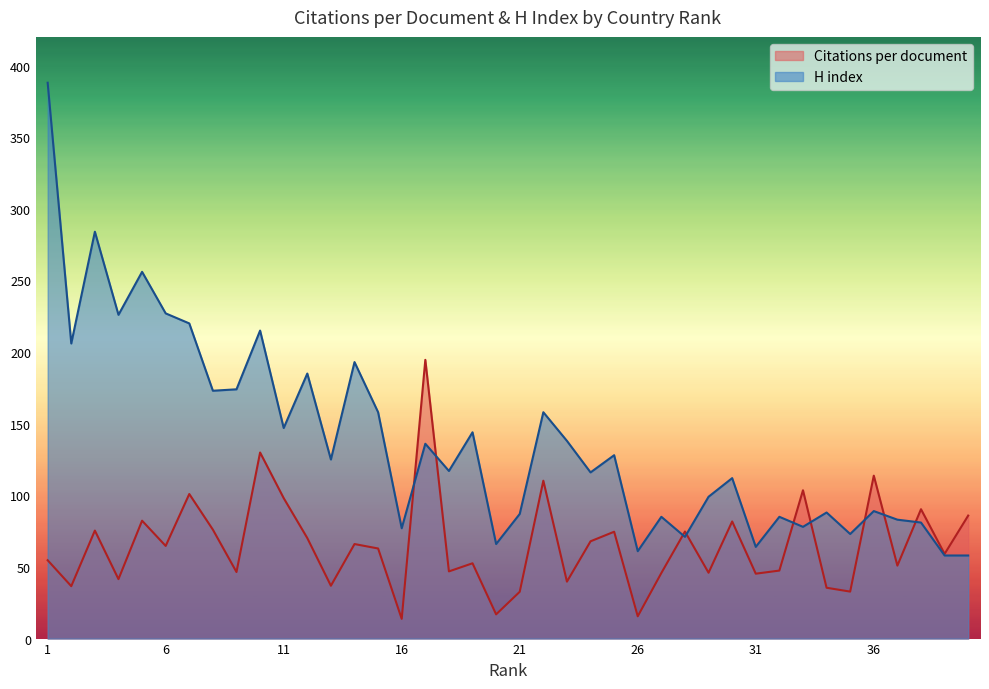

Reading left to right, what are all the values shown in this chart?

Citations per document: 1=54.7	2=36.6	3=75.4	4=41.5	5=82.3	6=64.7	7=100.9	8=76.0	9=46.5	10=129.9	11=98.0	12=70.2	13=36.9	14=66.0	15=62.9	16=13.8	17=194.6	18=46.9	19=52.6	20=16.9	21=32.7	22=110.2	23=39.8	24=67.9	25=74.6	26=15.6	27=45.8	28=74.7	29=46.0	30=81.8	31=45.3	32=47.5	33=103.5	34=35.5	35=32.8	36=113.7	37=50.9	38=90.3	39=59.1	40=85.9
H index: 1=388.0	2=206.0	3=284.0	4=226.0	5=256.0	6=227.0	7=220.0	8=173.0	9=174.0	10=215.0	11=147.0	12=185.0	13=125.0	14=193.0	15=158.0	16=77.0	17=136.0	18=117.0	19=144.0	20=66.0	21=87.0	22=158.0	23=138.0	24=116.0	25=128.0	26=61.0	27=85.0	28=71.0	29=99.0	30=112.0	31=64.0	32=85.0	33=78.0	34=88.0	35=73.0	36=89.0	37=83.0	38=81.0	39=58.0	40=58.0